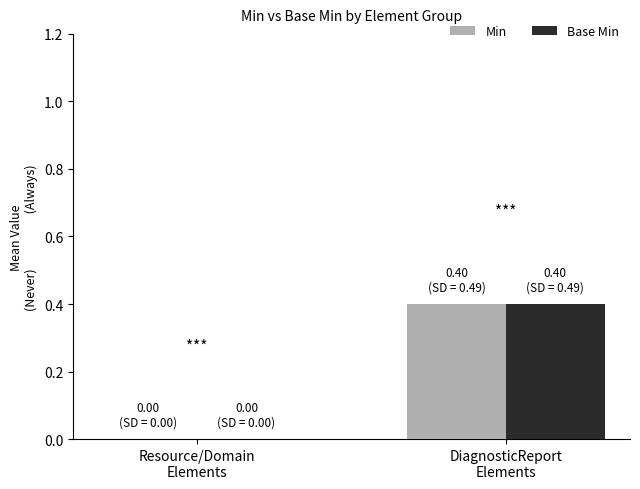

What is the maximum value shown in the chart?

0.4